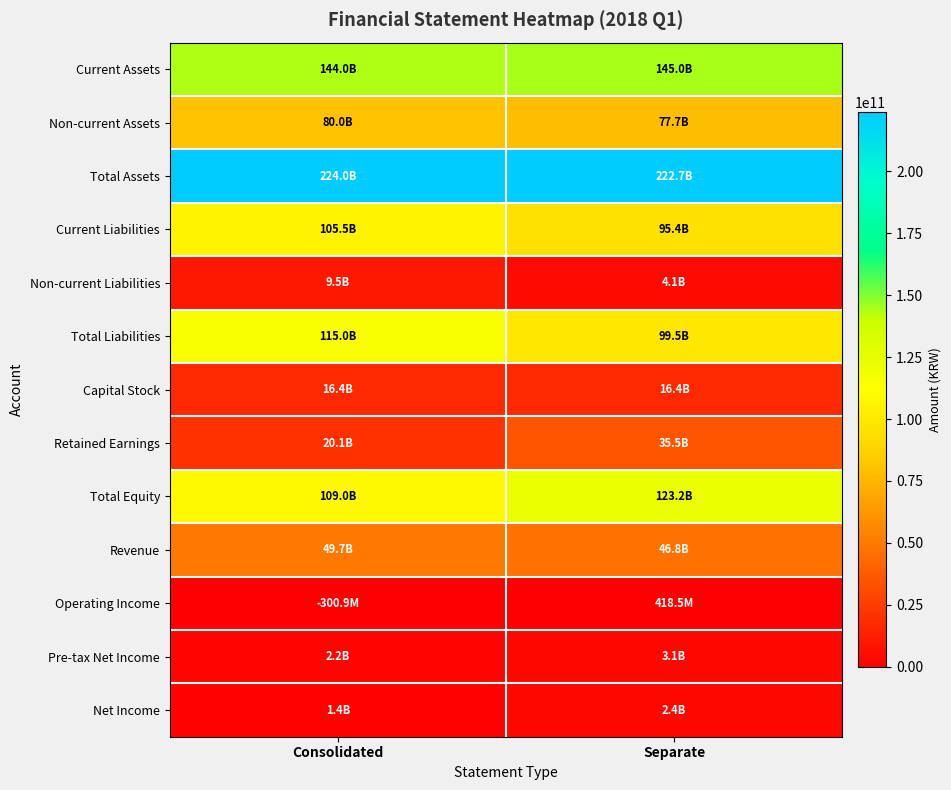

What is the spread (max minus min) of values at Consolidated?

224301397418